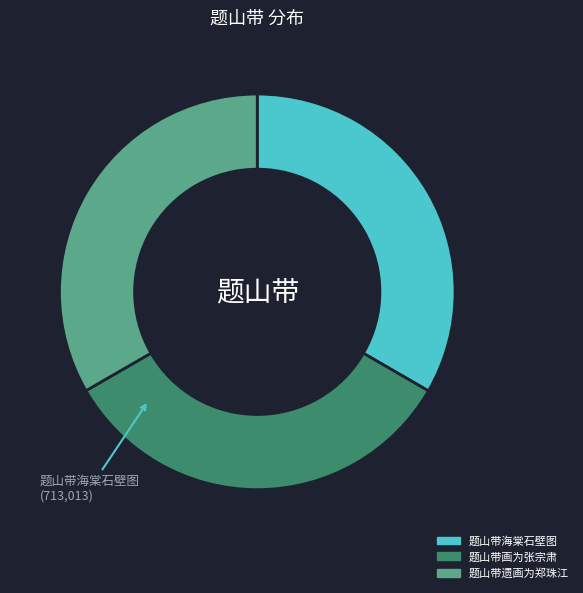

Does any single category account for the majority?

No